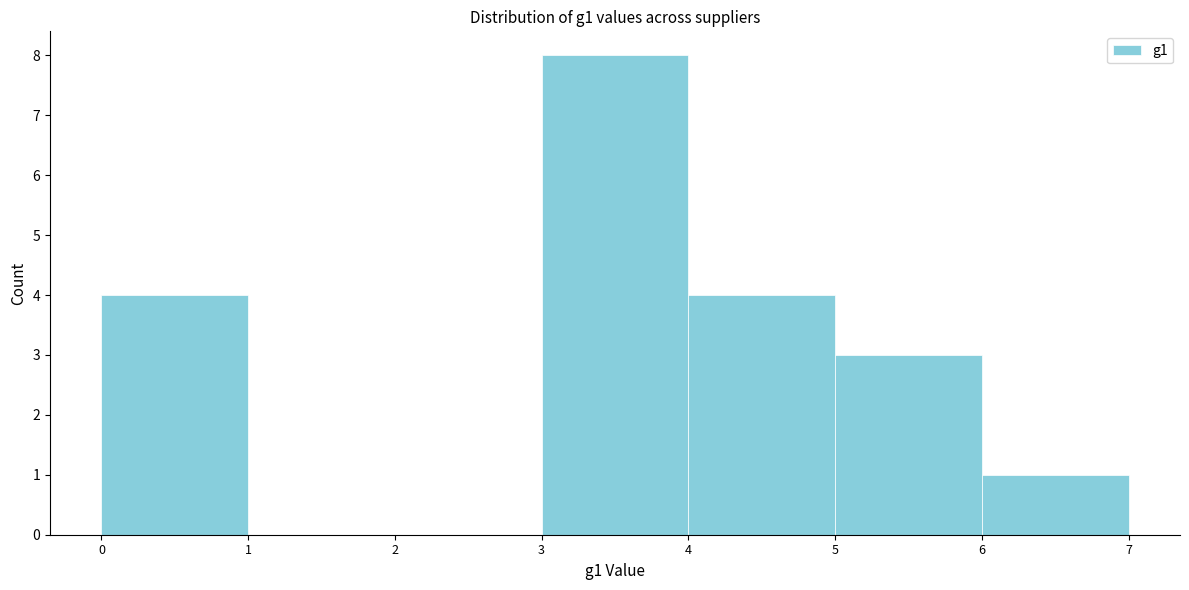

Over which range of the x-axis is the bar tallest?

3 to 4